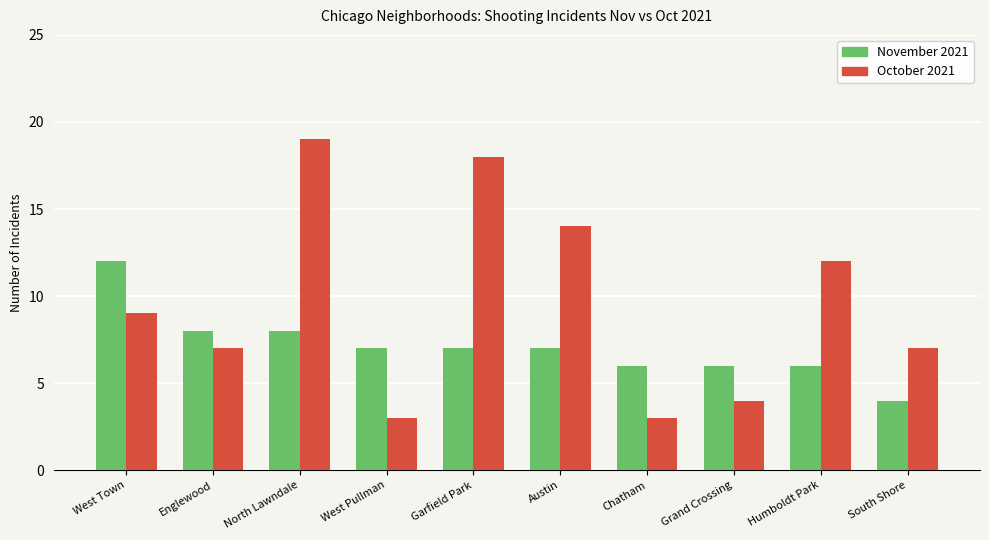

Does the chart contain any negative values?

No